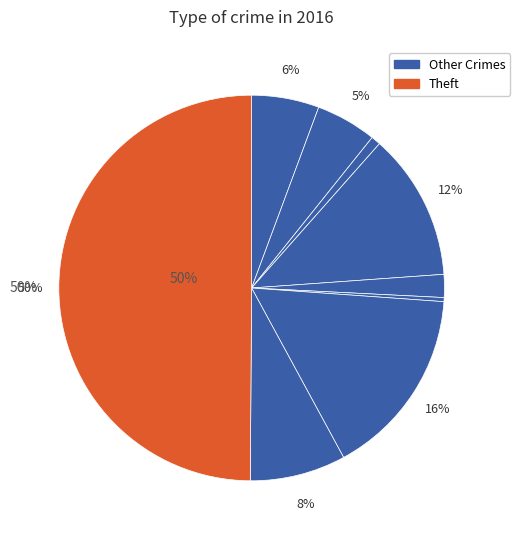

To the nearest percent, what is the average slice percentage?

11%